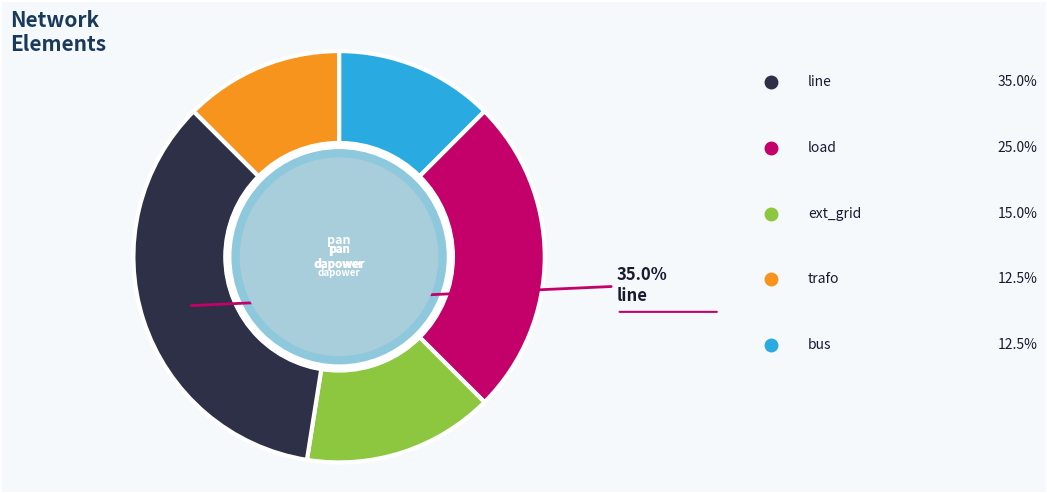

Is there a majority slice in this chart?

No